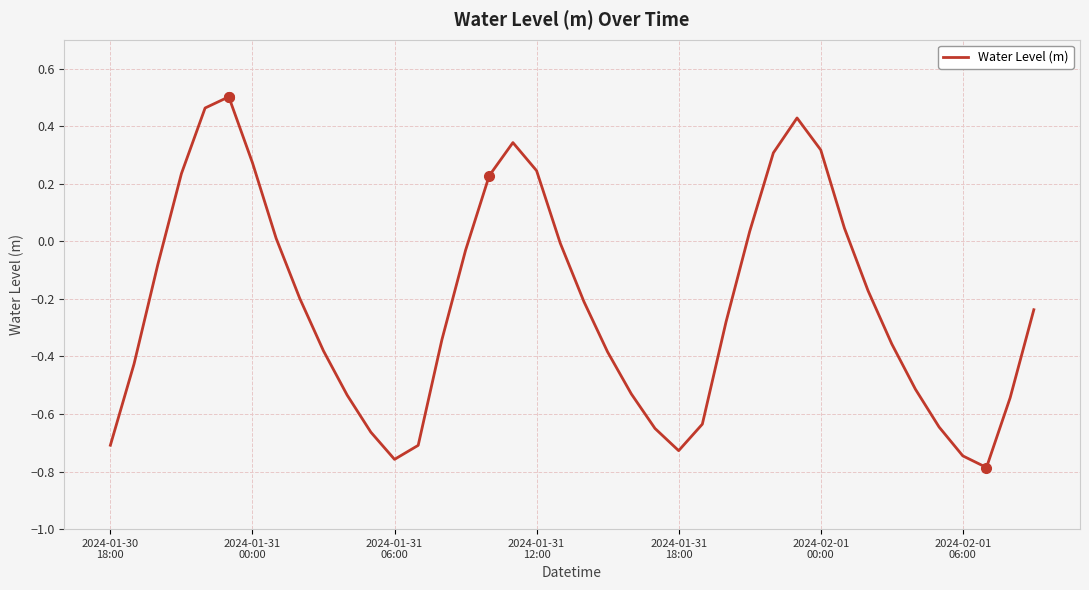

Does the chart have visible grid lines?

Yes